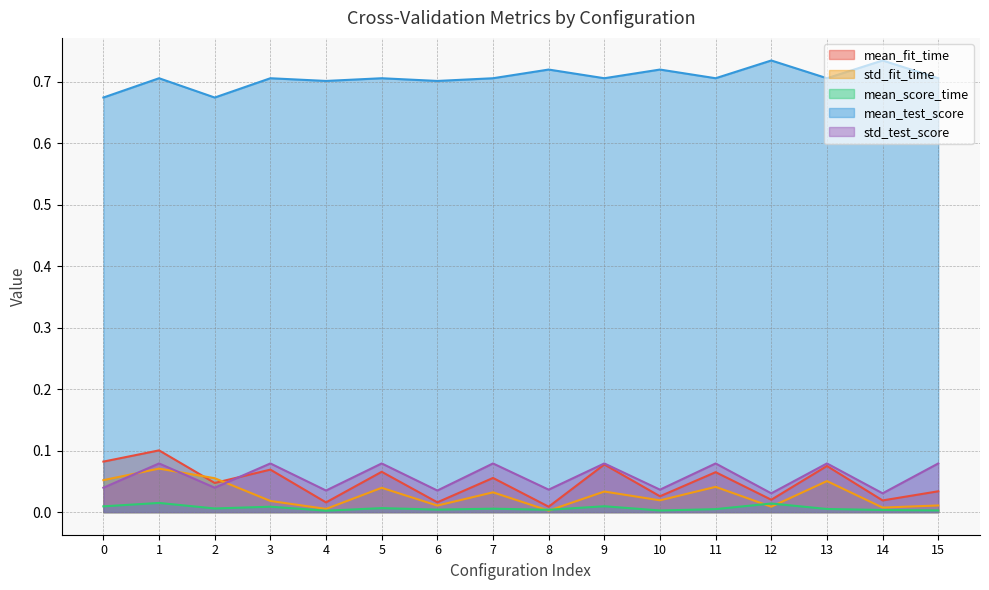

Reading left to right, extract all data points from this chart.

mean_fit_time: 0=0.1	1=0.1	2=0.0	3=0.1	4=0.0	5=0.1	6=0.0	7=0.1	8=0.0	9=0.1	10=0.0	11=0.1	12=0.0	13=0.1	14=0.0	15=0.0
std_fit_time: 0=0.1	1=0.1	2=0.1	3=0.0	4=0.0	5=0.0	6=0.0	7=0.0	8=0.0	9=0.0	10=0.0	11=0.0	12=0.0	13=0.1	14=0.0	15=0.0
mean_score_time: 0=0.0	1=0.0	2=0.0	3=0.0	4=0.0	5=0.0	6=0.0	7=0.0	8=0.0	9=0.0	10=0.0	11=0.0	12=0.0	13=0.0	14=0.0	15=0.0
mean_test_score: 0=0.7	1=0.7	2=0.7	3=0.7	4=0.7	5=0.7	6=0.7	7=0.7	8=0.7	9=0.7	10=0.7	11=0.7	12=0.7	13=0.7	14=0.7	15=0.7
std_test_score: 0=0.0	1=0.1	2=0.0	3=0.1	4=0.0	5=0.1	6=0.0	7=0.1	8=0.0	9=0.1	10=0.0	11=0.1	12=0.0	13=0.1	14=0.0	15=0.1